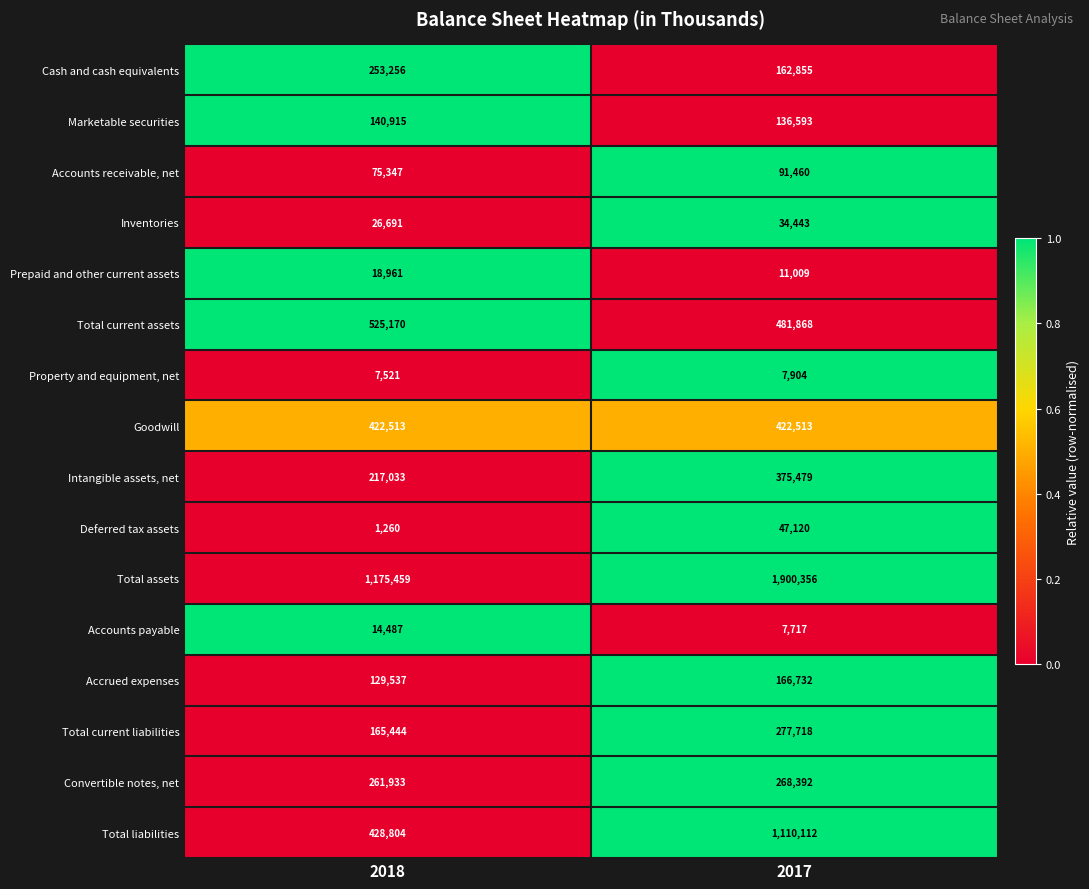

What is the average value of the Intangible assets, net series?

296256